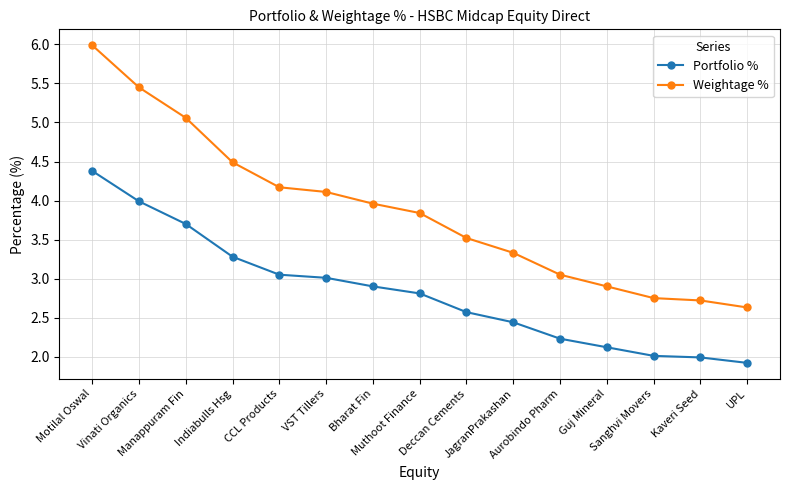

What is the sum of all Weightage % values?

58.0